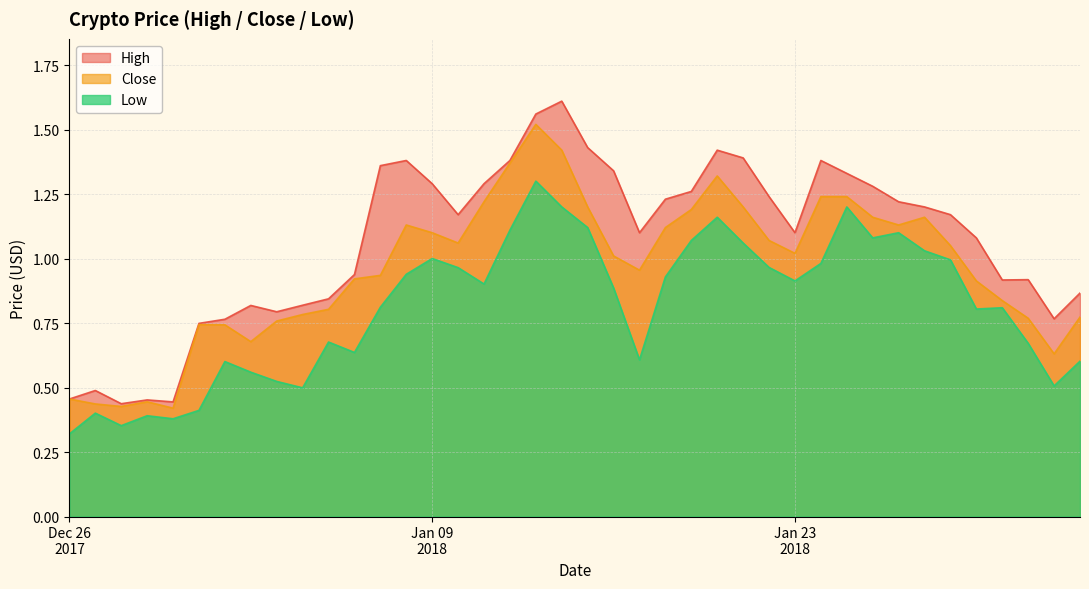

In Close, how many points are lower than both neighbors (excluding endpoints)?

8